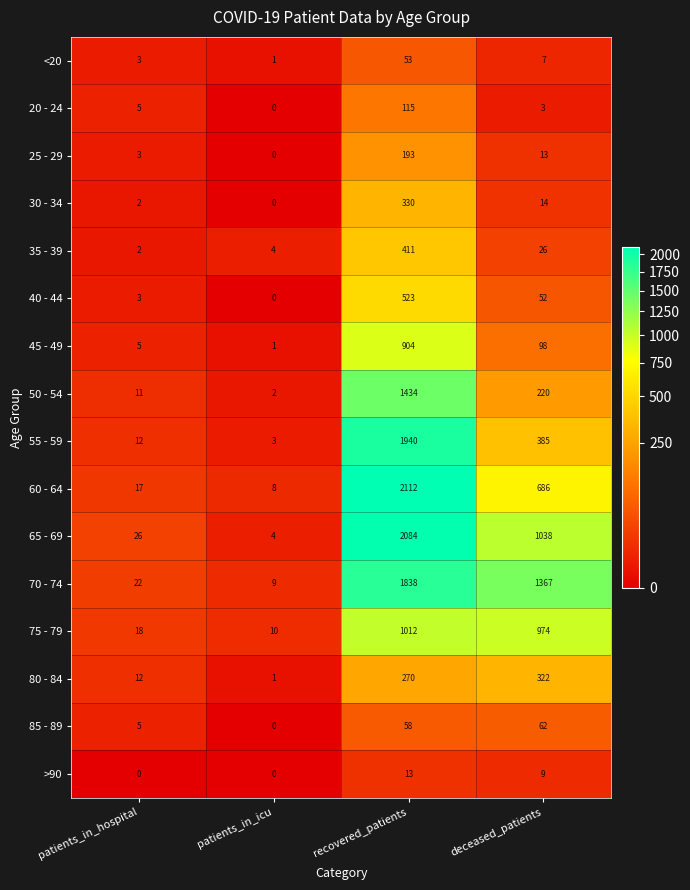

What is the total value across all series at patients_in_hospital?

146